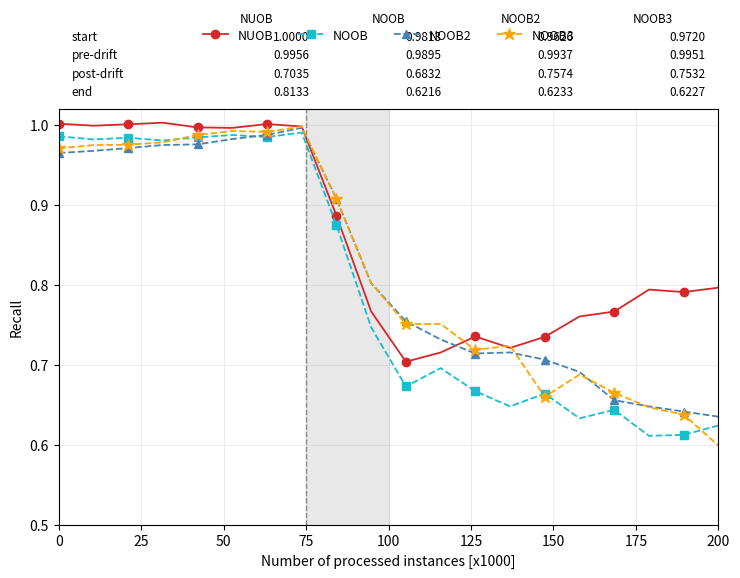

Which series has the largest total across all categories?

NUOB